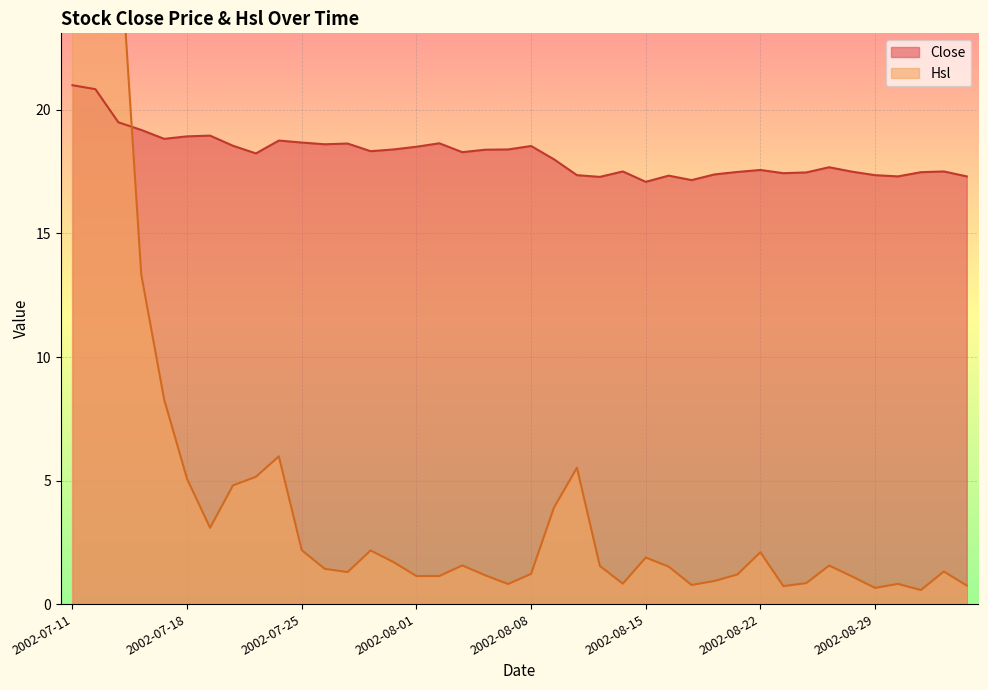

Between 2002-08-23 and 2002-09-03, which series saw the biggest shift?

Hsl